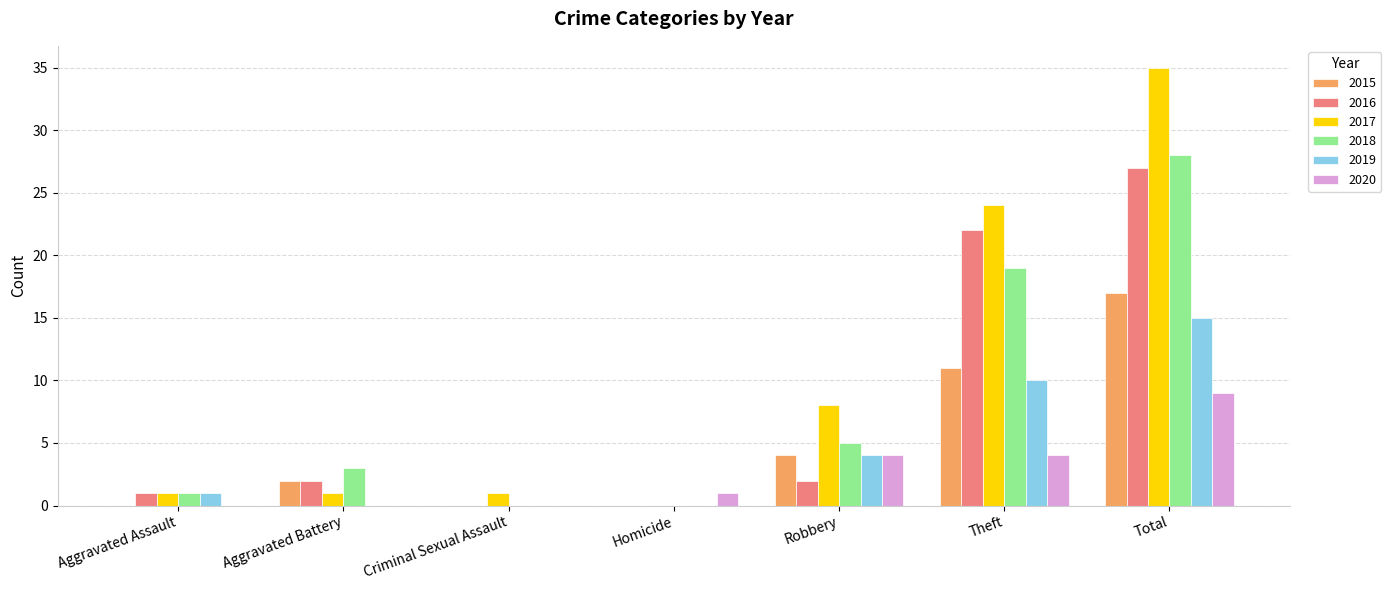

What is the total value across all series at Aggravated Battery?

8